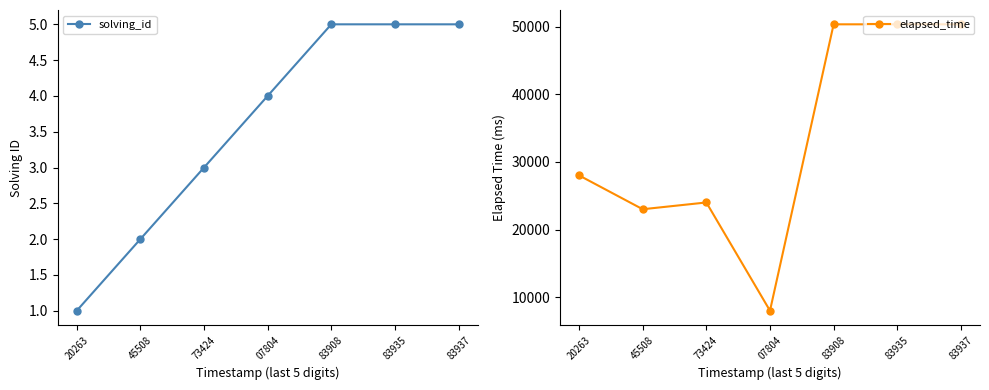

Does the chart have visible grid lines?

No